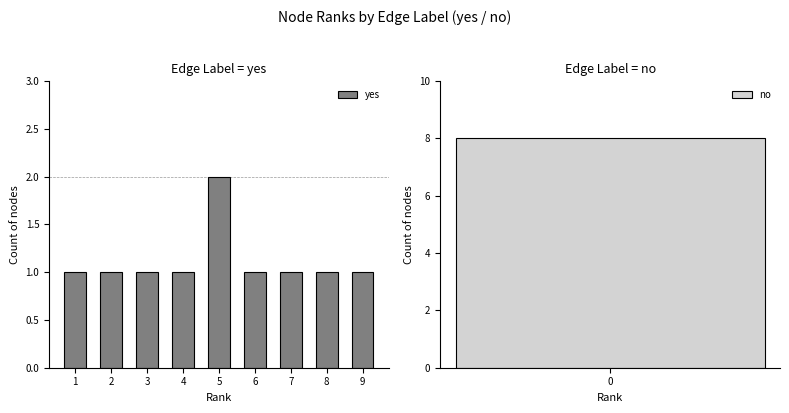

Between 7 and 8, which is larger?

7